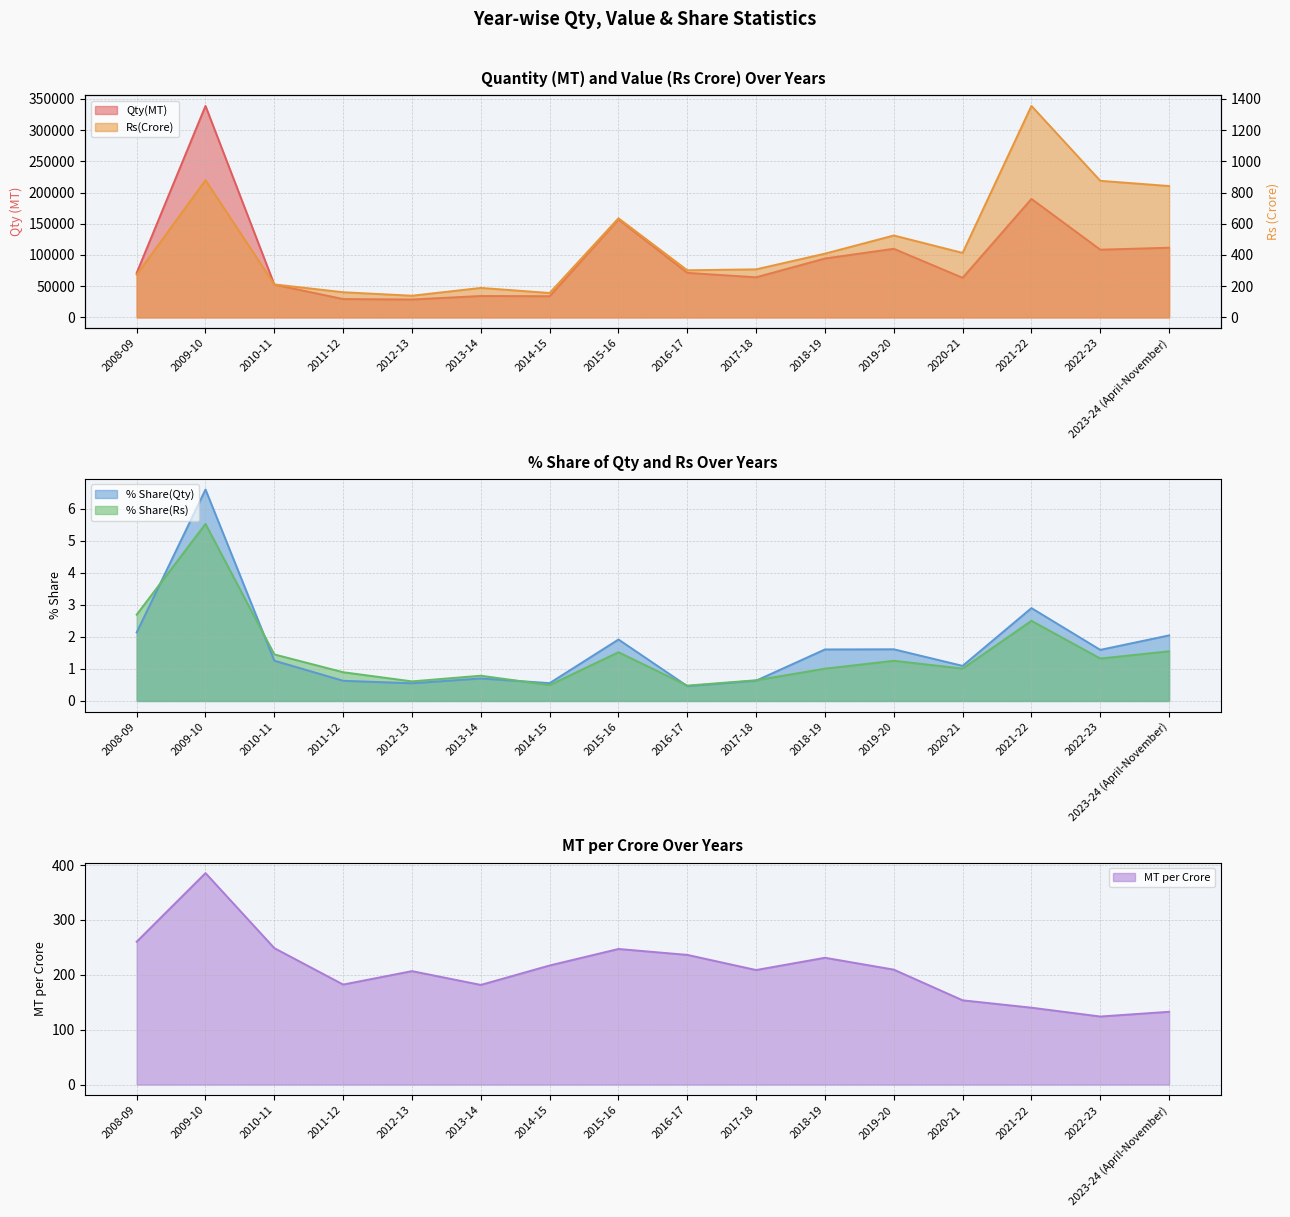

Where is Qty(MT) nearest to the value 183724?

2021-22